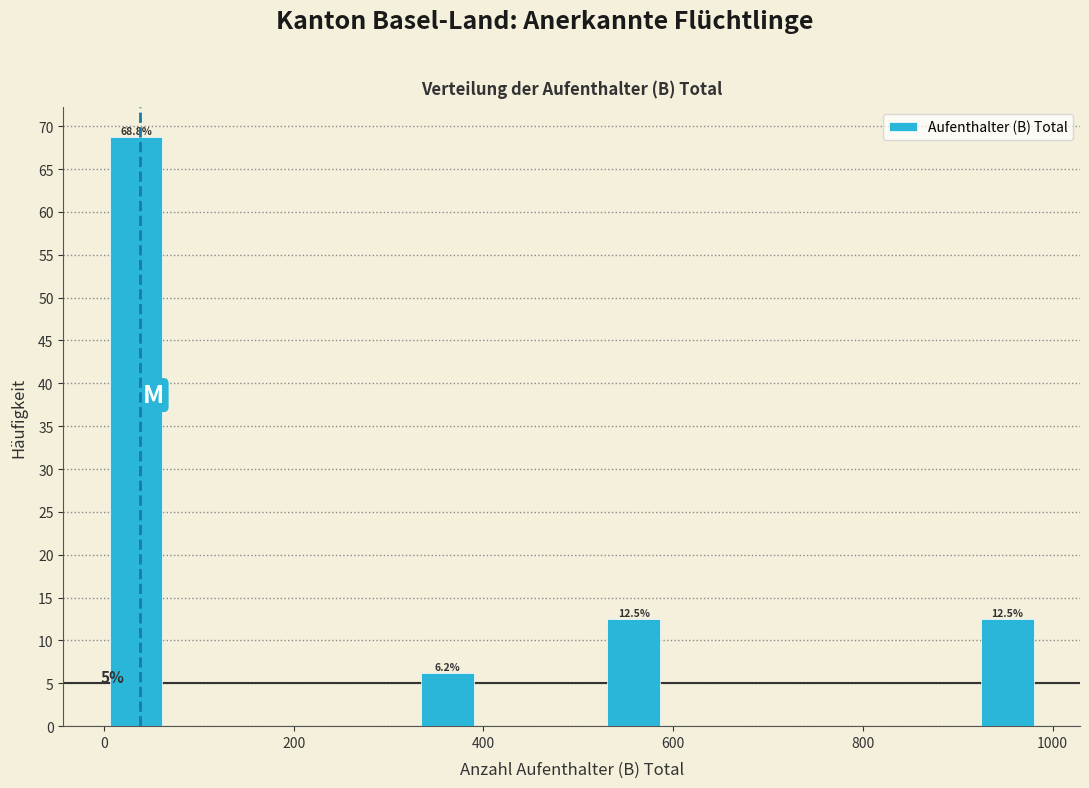

Around what value on the x-axis is the tallest bar? Give the approximate position of its centre, as read against the axis.

40